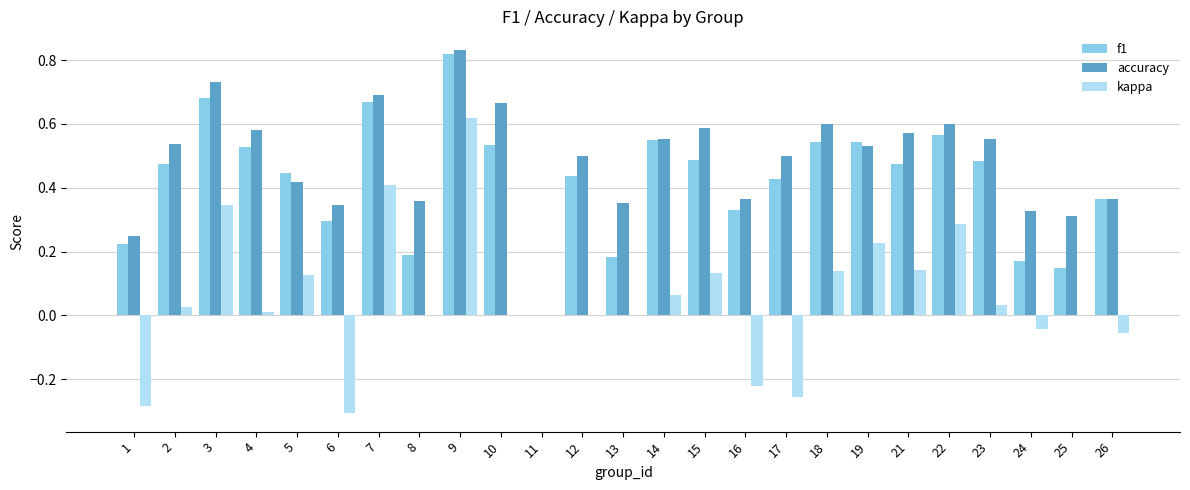

Is it true that accuracy equals 0.6 at 22?

True